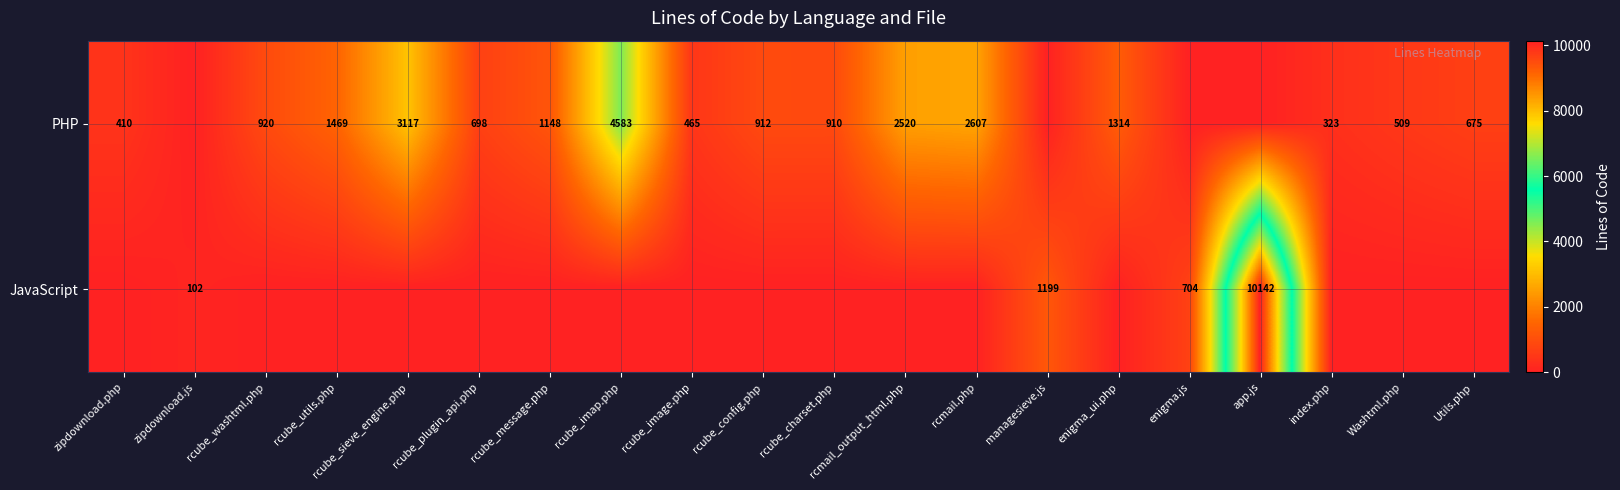

The PHP series shows 509 at Washtml.php. True or false?

True